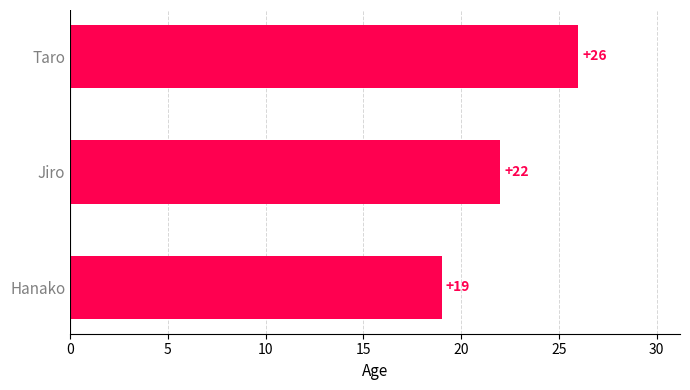

What is the difference between the second highest and minimum values?

3